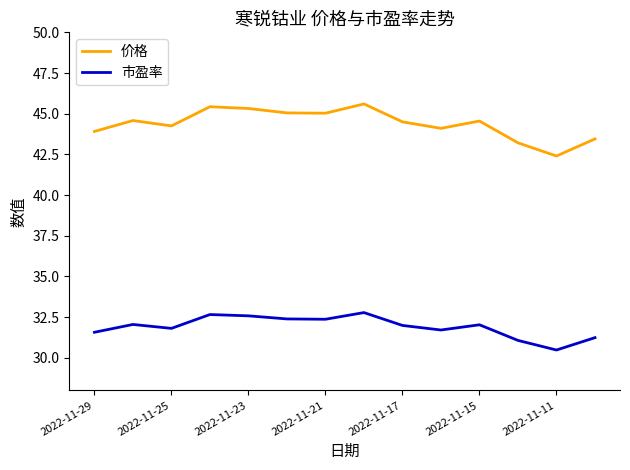

Which series has the widest spread of values?

价格